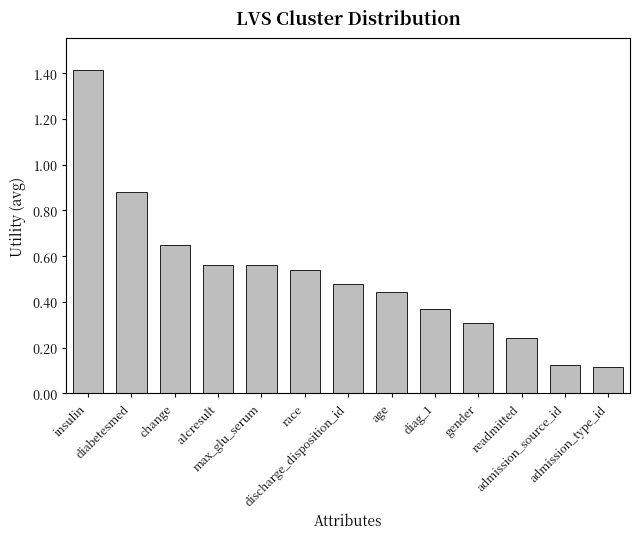

What is the greatest value displayed?

1.4